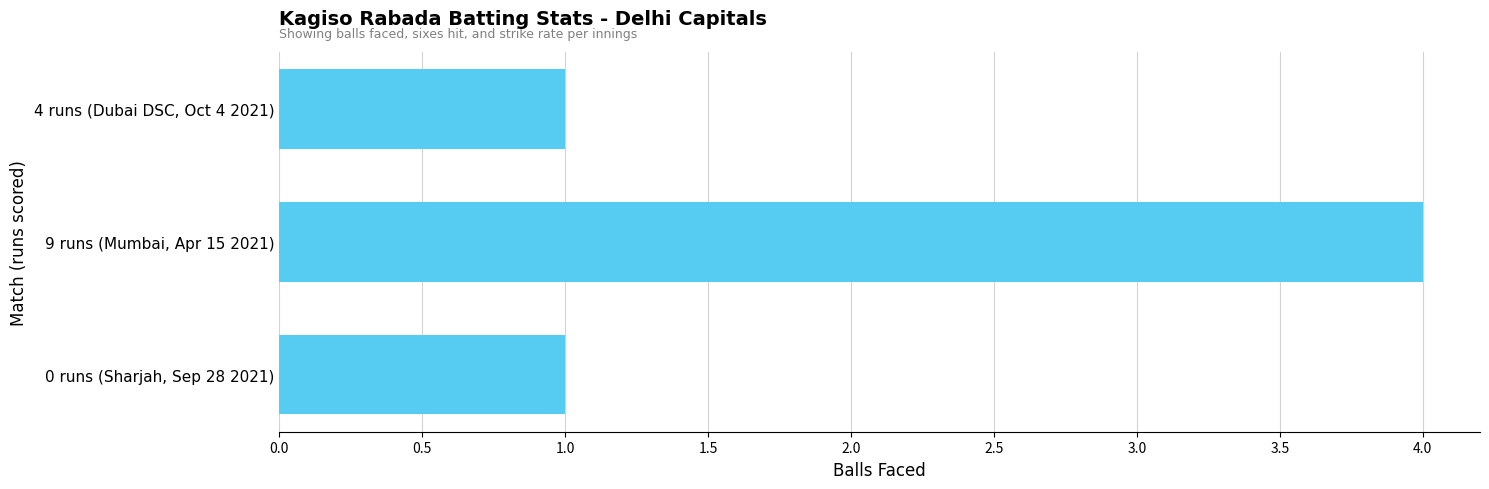

What is the ratio of the value at 0 runs (Sharjah, Sep 28 2021) to the value at 4 runs (Dubai DSC, Oct 4 2021)?

1.0